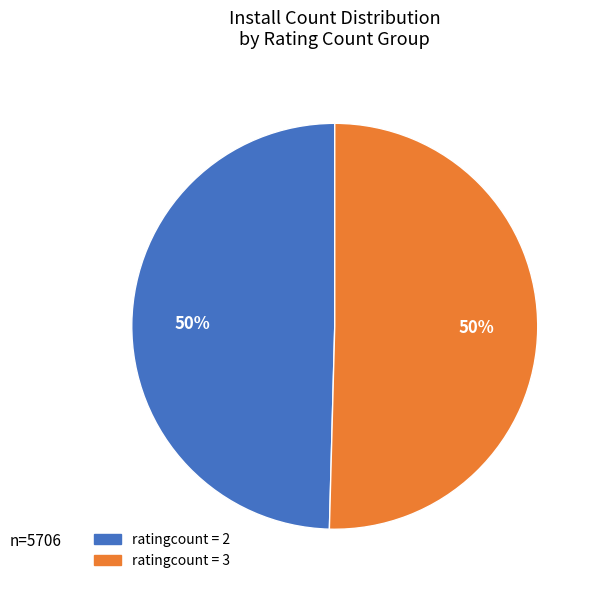

To the nearest percent, what is the average slice percentage?

50%